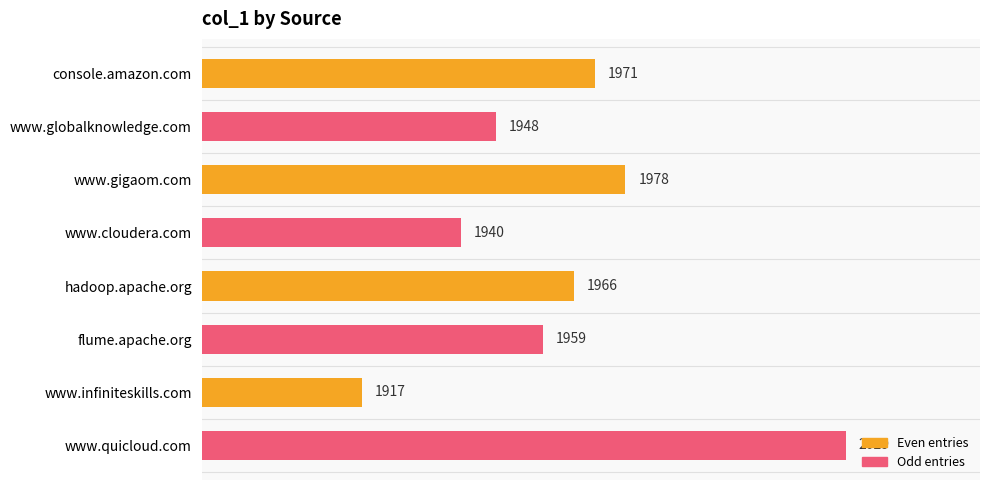

Read the value at console.amazon.com, to the nearest 5.

1970